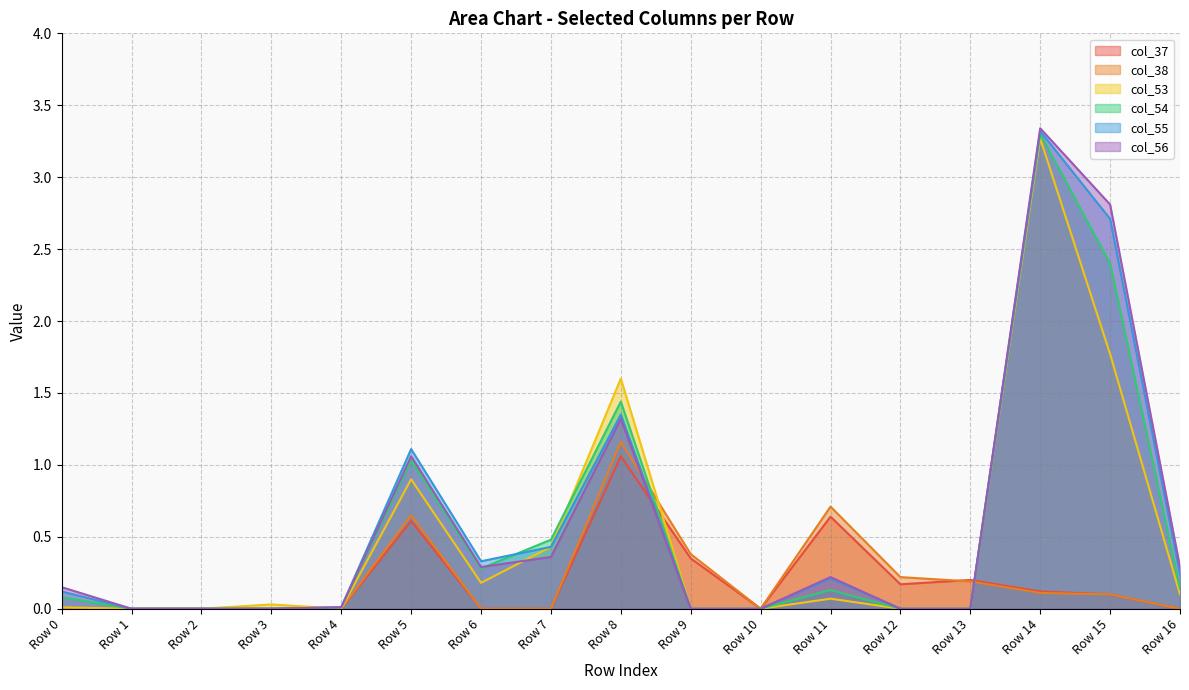

What is the maximum value shown in the chart?

3.3